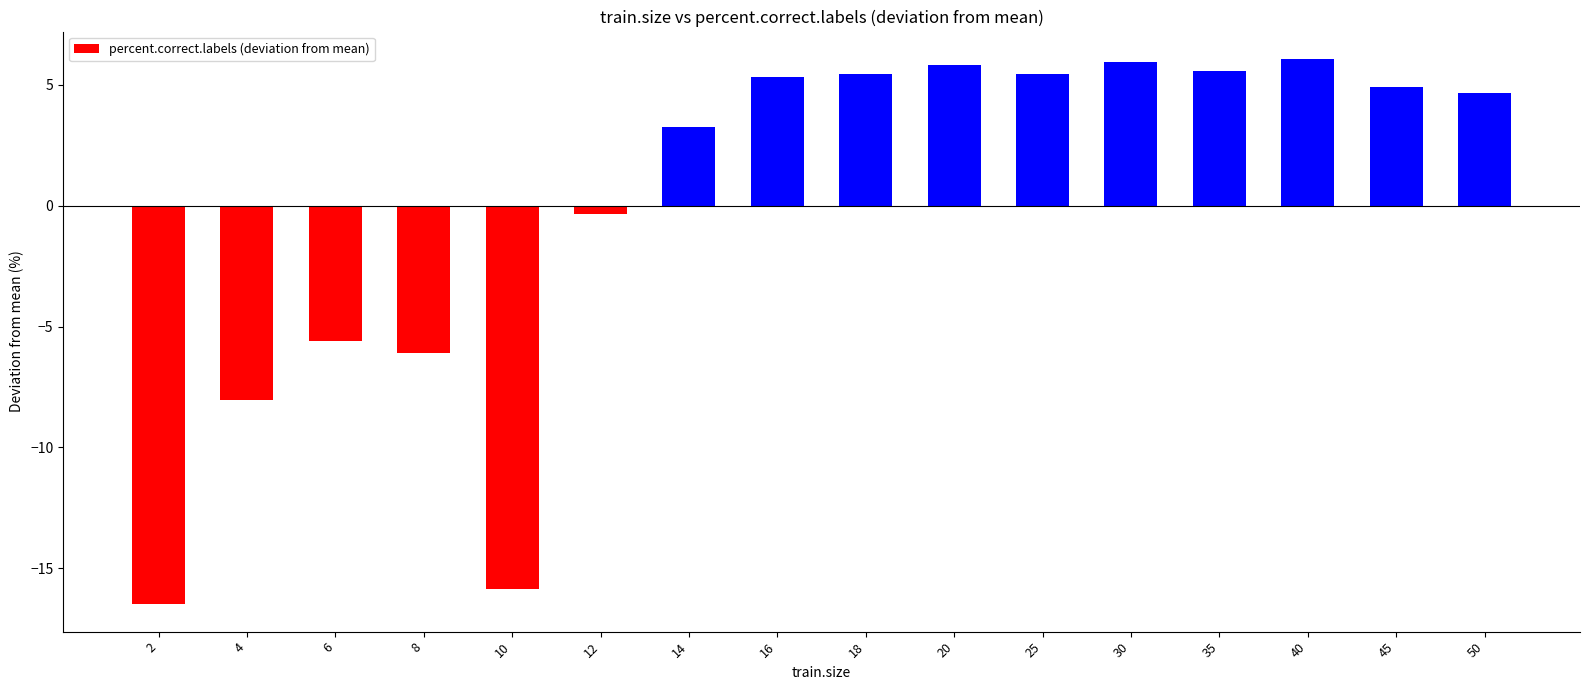

How many distinct data groups are displayed?

1